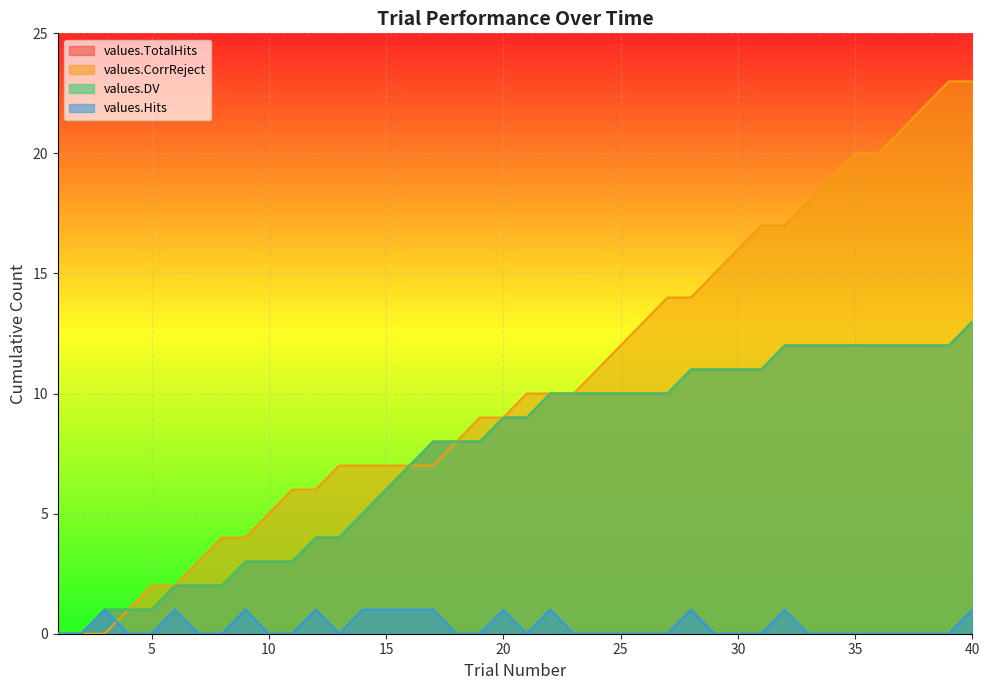

Which series has the largest total across all categories?

values.CorrReject